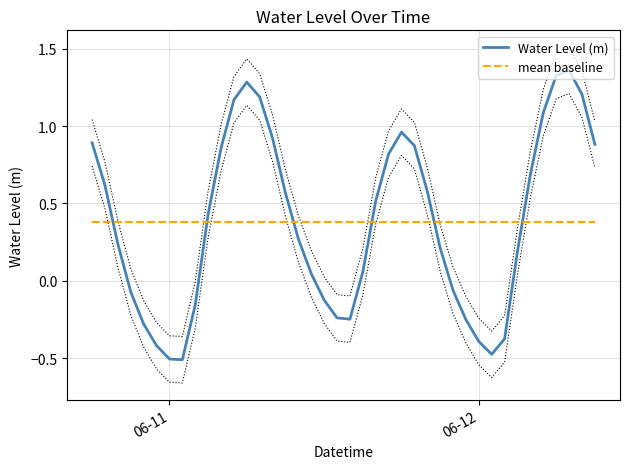

After their last crossing, which series has the higher values: mean baseline or Water Level (m)?

Water Level (m)